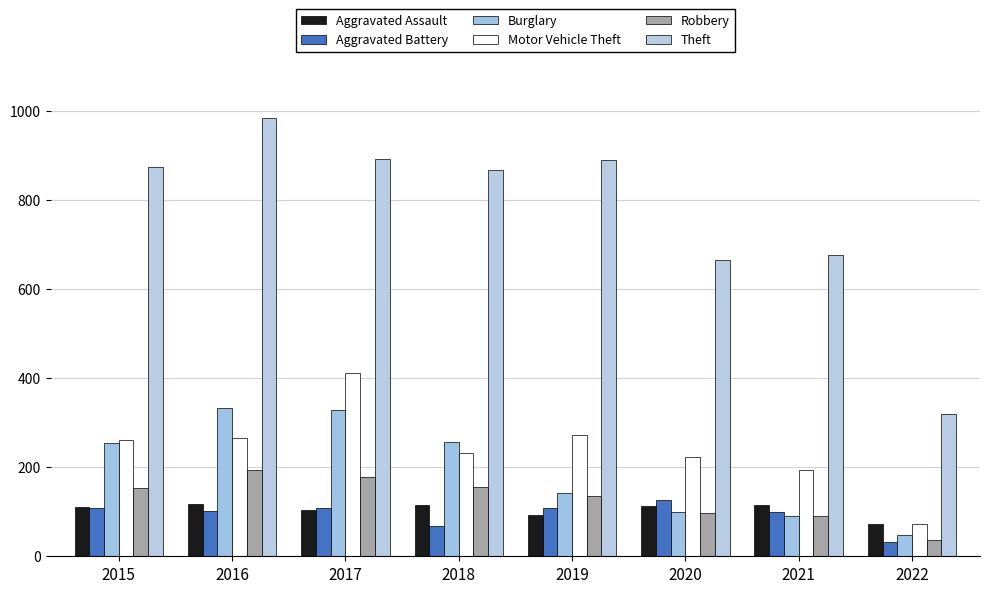

What is the difference between the highest and lowest values at 2017?

787